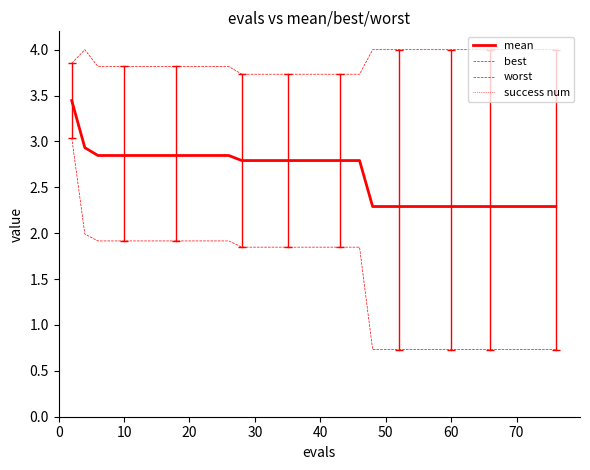

True or false: best and mean intersect in this chart.

False